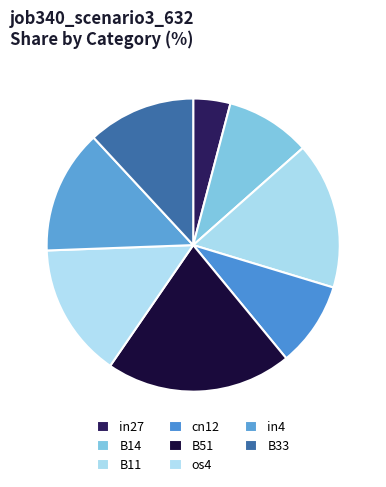

Is there any slice that represents more than half of the pie?

No